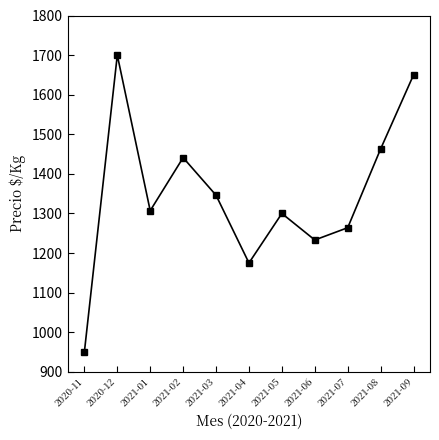

How many lines are shown in the chart?

1